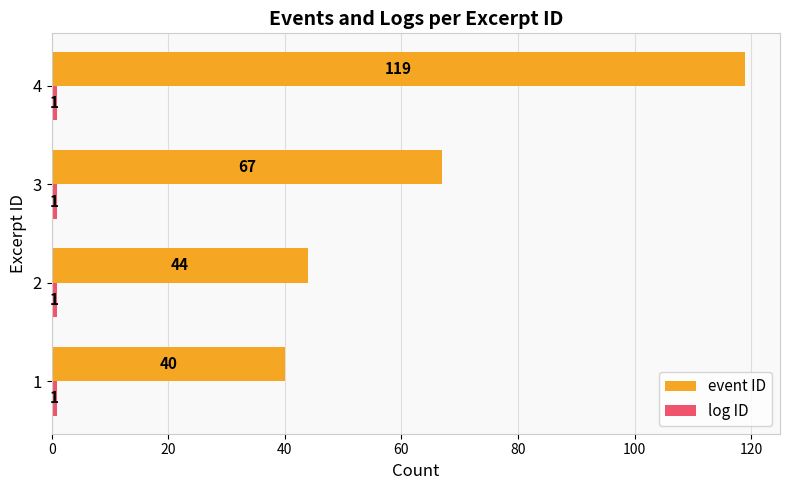

What is the average value of the event ID series?

68